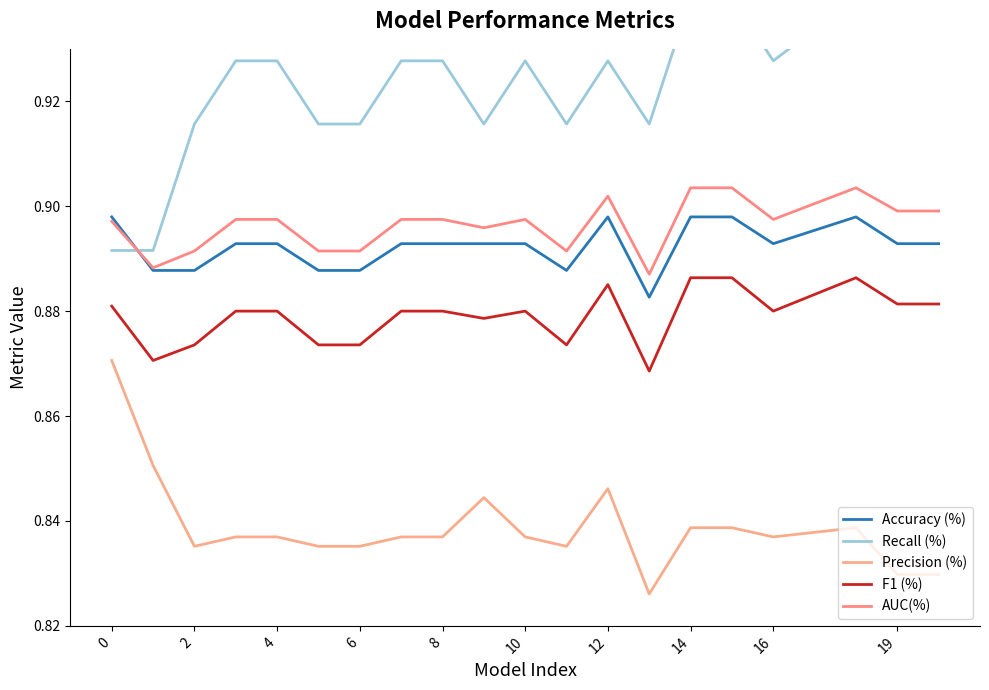

What is the highest value of the Recall (%) series?

0.9